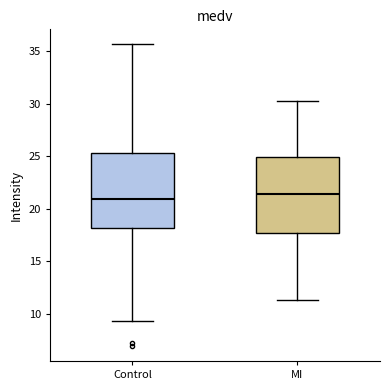

Reading left to right, transcribe this box plot: for each box, give where its median line is, the range the box spans, and where its two whiskers end, as read against the y-axis. The values are not printed on the chart, so give them approximately, as read against the axis.

Control: median 21.0, box 18.0 to 25.5, whiskers 9.5 to 35.5
MI: median 21.5, box 17.5 to 25.0, whiskers 11.5 to 30.0